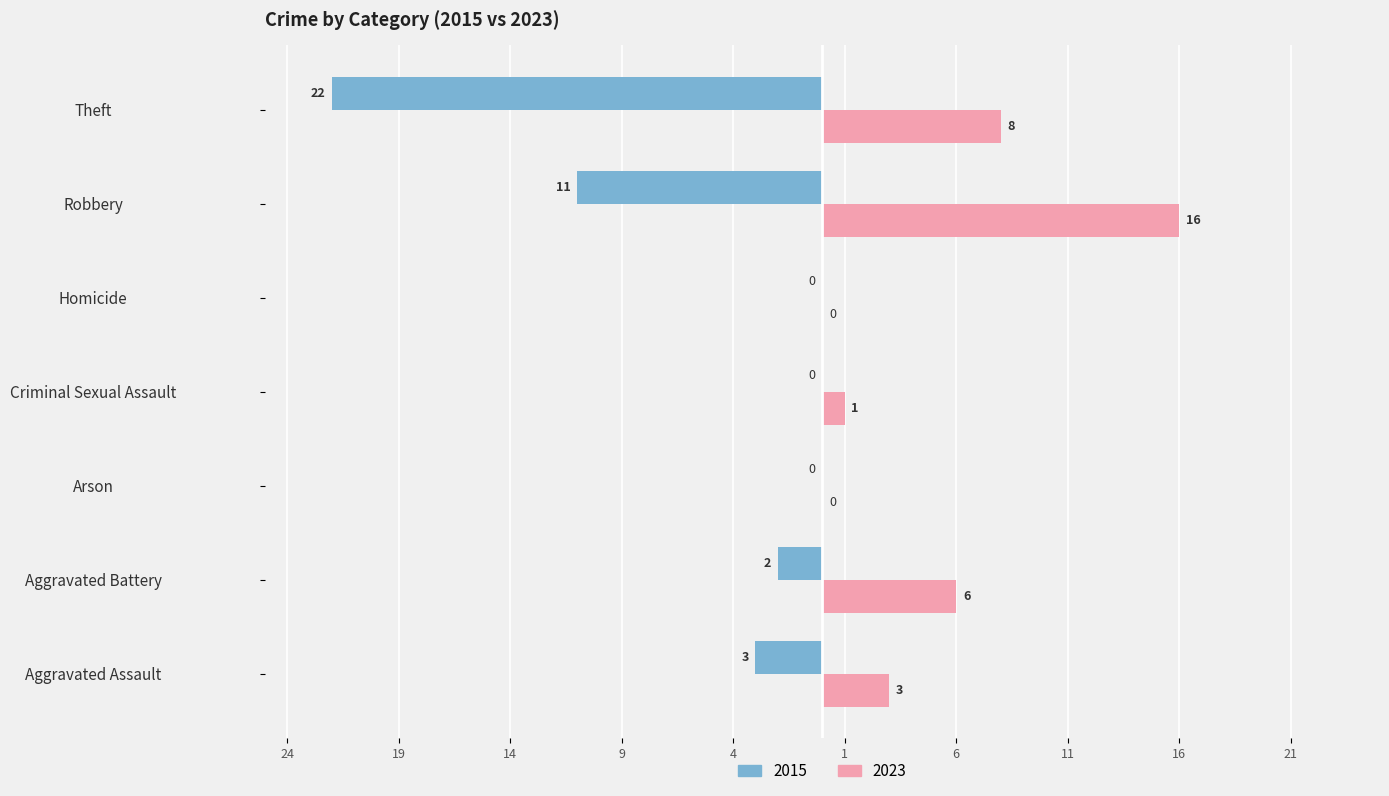

What are all the series names shown in the legend?

2015, 2023